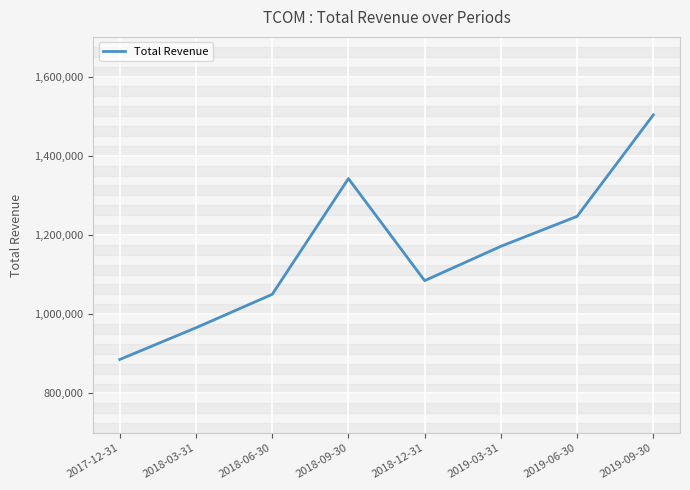

The chart shows a value of 2229141 at 2019-06-30. True or false?

False